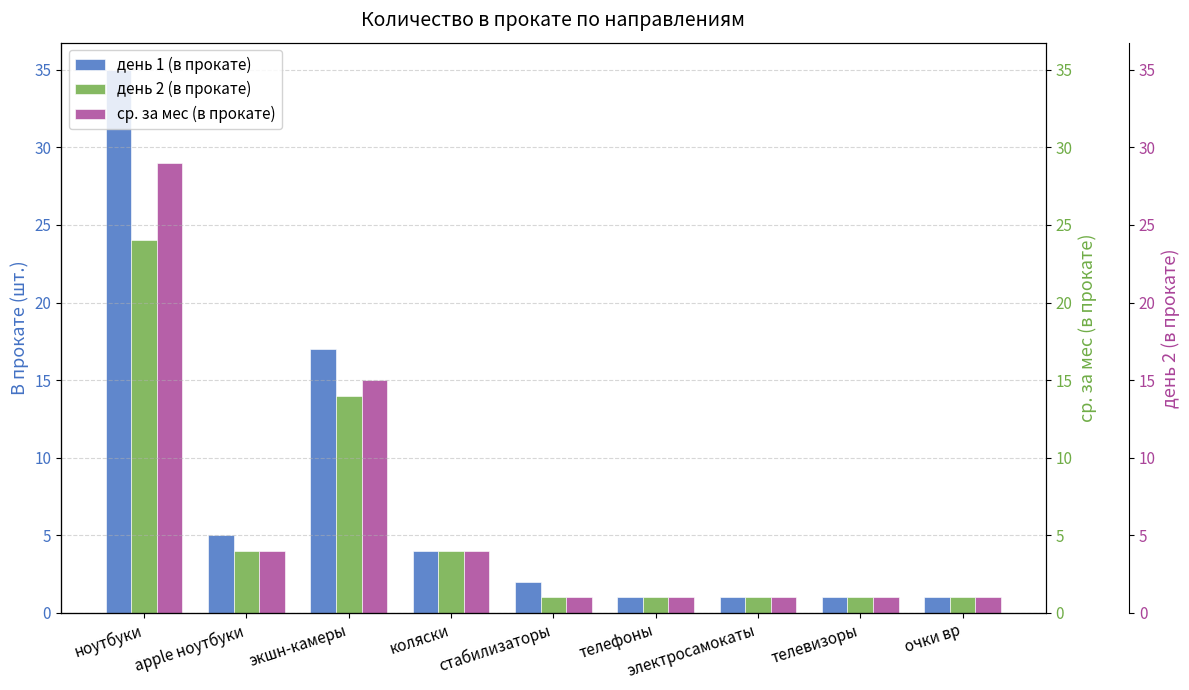

What is the smallest value displayed?

1